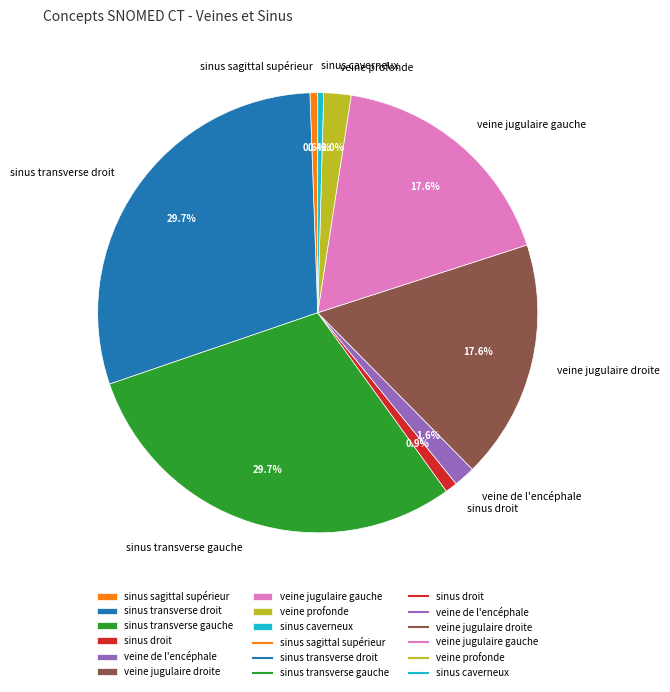

What percentage is NOT represented by veine jugulaire gauche?

82.4%